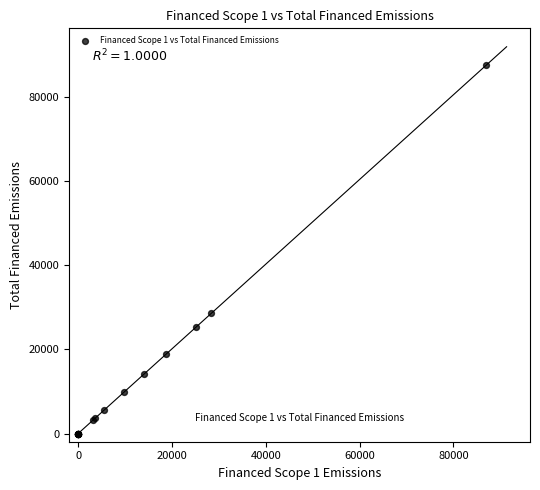

What Y value in the scatter plot is closest to 43776?

28623.2